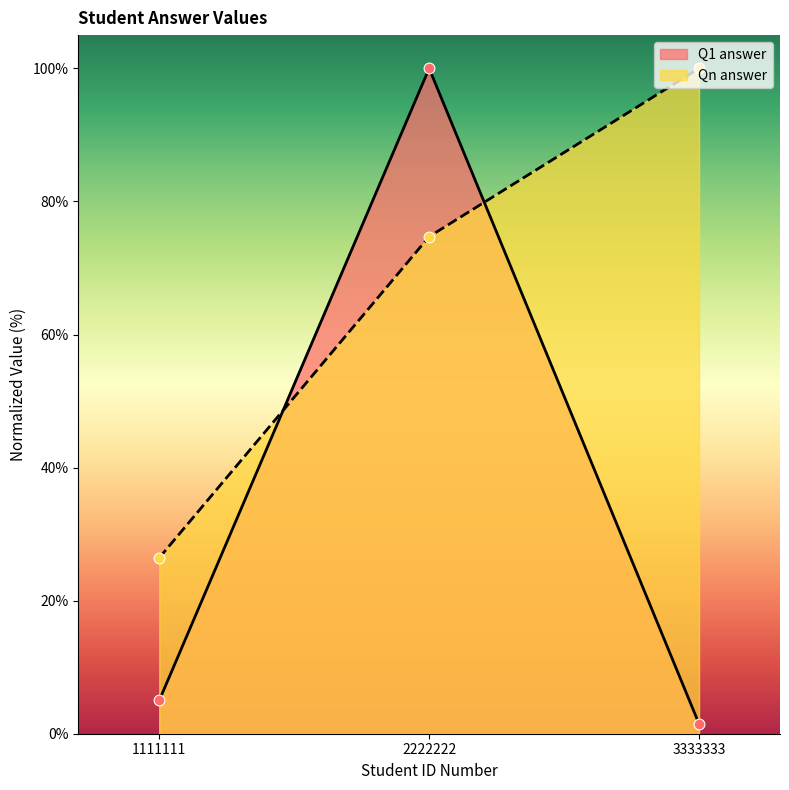

Is the value of Qn answer at 3333333 greater than the value of Q1 answer at 3333333?

Yes